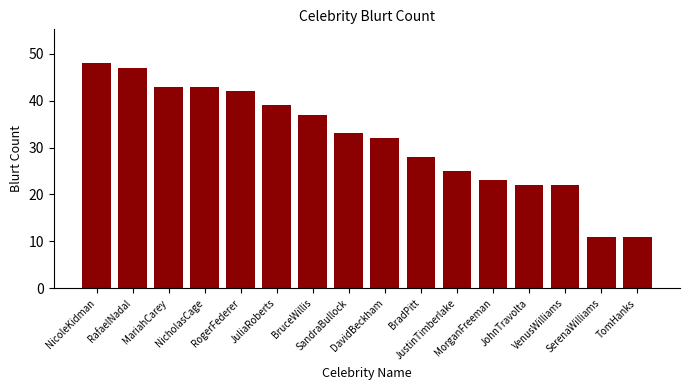

The chart shows a value of 42 at RogerFederer. True or false?

True